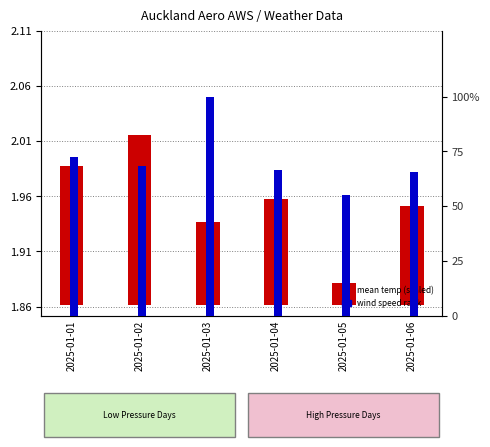

Reading left to right, extract all data points from this chart.

mean temp (scaled): 0.1	0.2	0.1	0.1	0.0	0.1
wind speed rank: 72.2	68.4	100.0	66.3	55.1	65.8